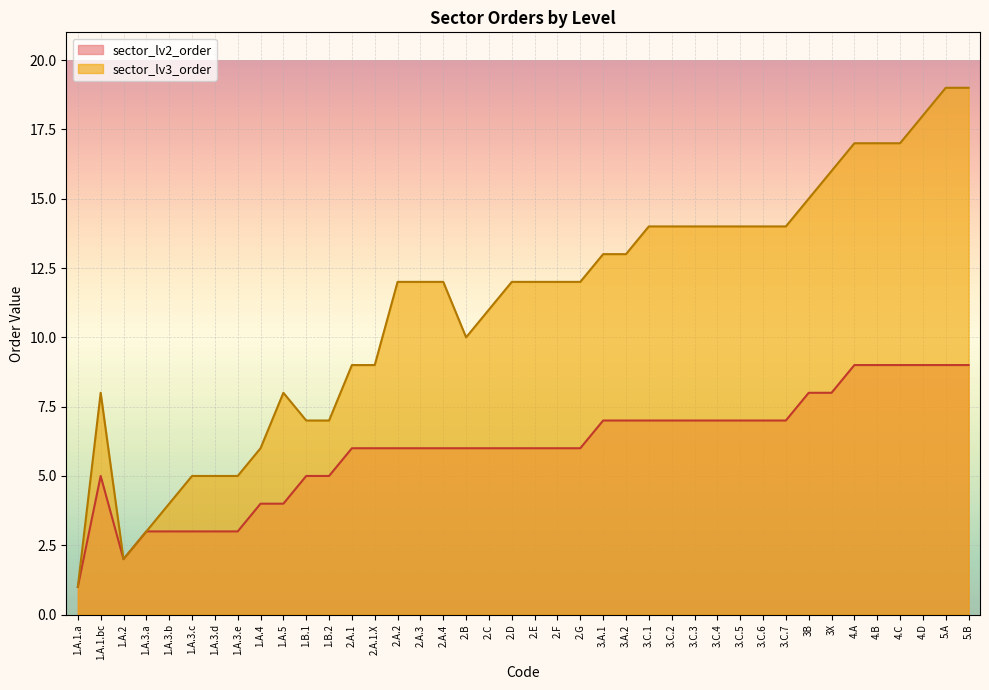

At which category does sector_lv2_order reach its first local valley?

1.A.2